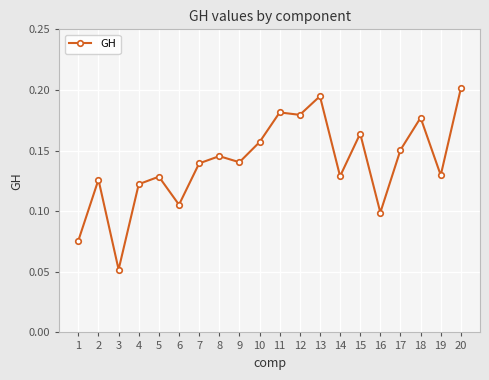

What is the sum of the values at 10 and 4?

0.3